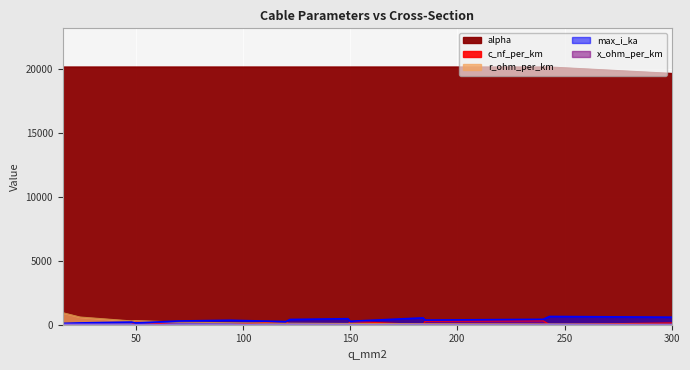

Reading left to right, extract all data points from this chart.

c_nf_per_km: 16=11.0	24=11.2	48=12.2	50=210.0	70=10.4	94=13.2	120=264.0	122=11.1	149=11.2	150=261.0	184=10.8	185=273.0	240=304.0	243=11.0	300=144.0
x_ohm_per_km: 16=35.0	24=33.5	48=30.0	50=8.3	70=33.9	94=29.0	120=8.0	122=32.3	149=31.5	150=8.0	184=33.0	185=11.7	240=11.2	243=32.0	300=14.4
max_i_ka: 16=105.0	24=140.0	48=210.0	50=142.0	70=290.0	94=350.0	120=242.0	122=410.0	149=470.0	150=270.0	184=535.0	185=362.0	240=421.0	243=645.0	300=588.0
r_ohm_per_km: 16=938.5	24=600.6	48=296.9	50=321.0	70=206.6	94=153.0	120=112.5	122=118.8	149=97.0	150=104.0	184=78.5	185=80.5	240=61.0	243=59.4	300=30.0
alpha: 16=20150.0	24=20150.0	48=20150.0	50=20150.0	70=20150.0	94=20150.0	120=20150.0	122=20150.0	149=20150.0	150=20150.0	184=20150.0	185=20150.0	240=20150.0	243=20150.0	300=19650.0